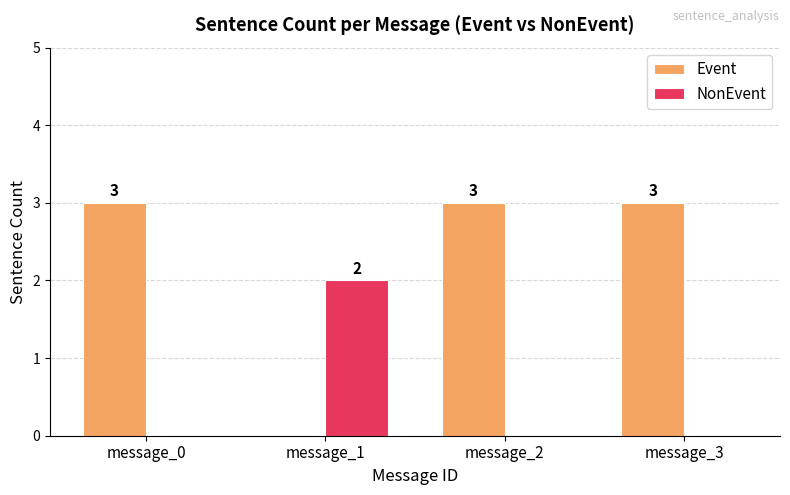

How many groups of bars are there?

4